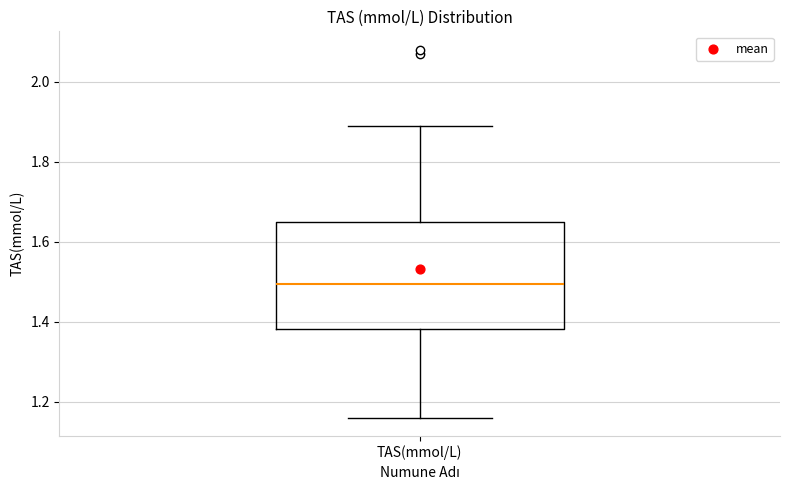

Read this box plot against the y-axis: the position of the median line, the range covered by the box, and the ends of both whiskers. The values are not printed on the chart, so give them approximately, as read against the axis.

median 1.50, box 1.38 to 1.66, whiskers 1.16 to 1.90